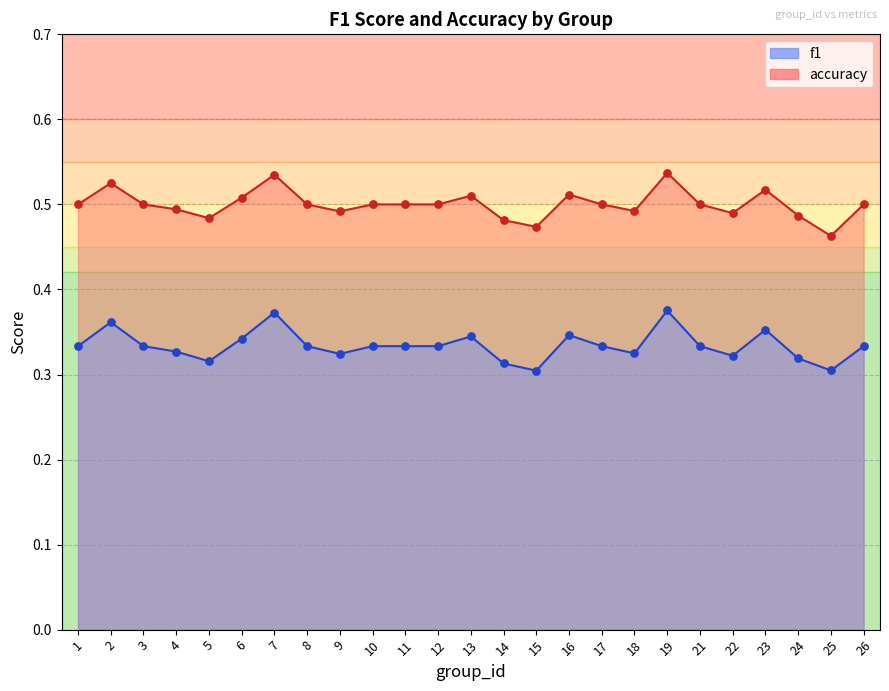

Is the value of f1 at 15 greater than the value of accuracy at 3?

No